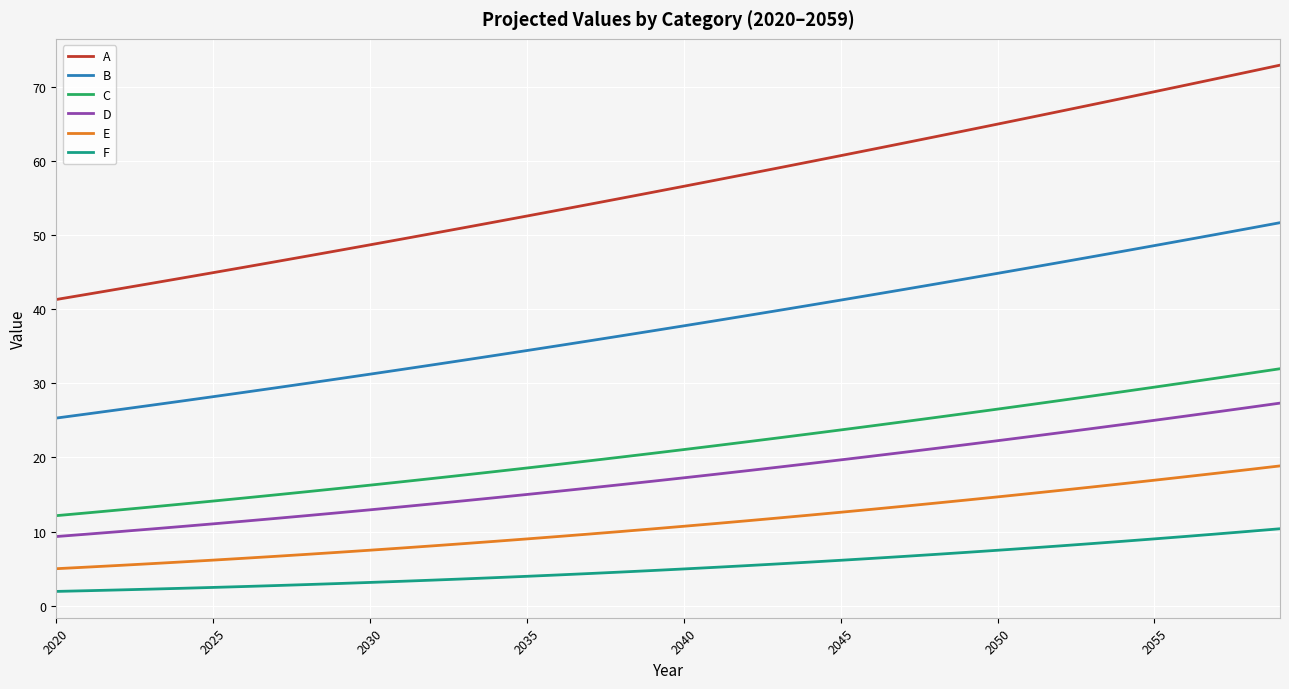

What is the highest value of the F series?

10.4